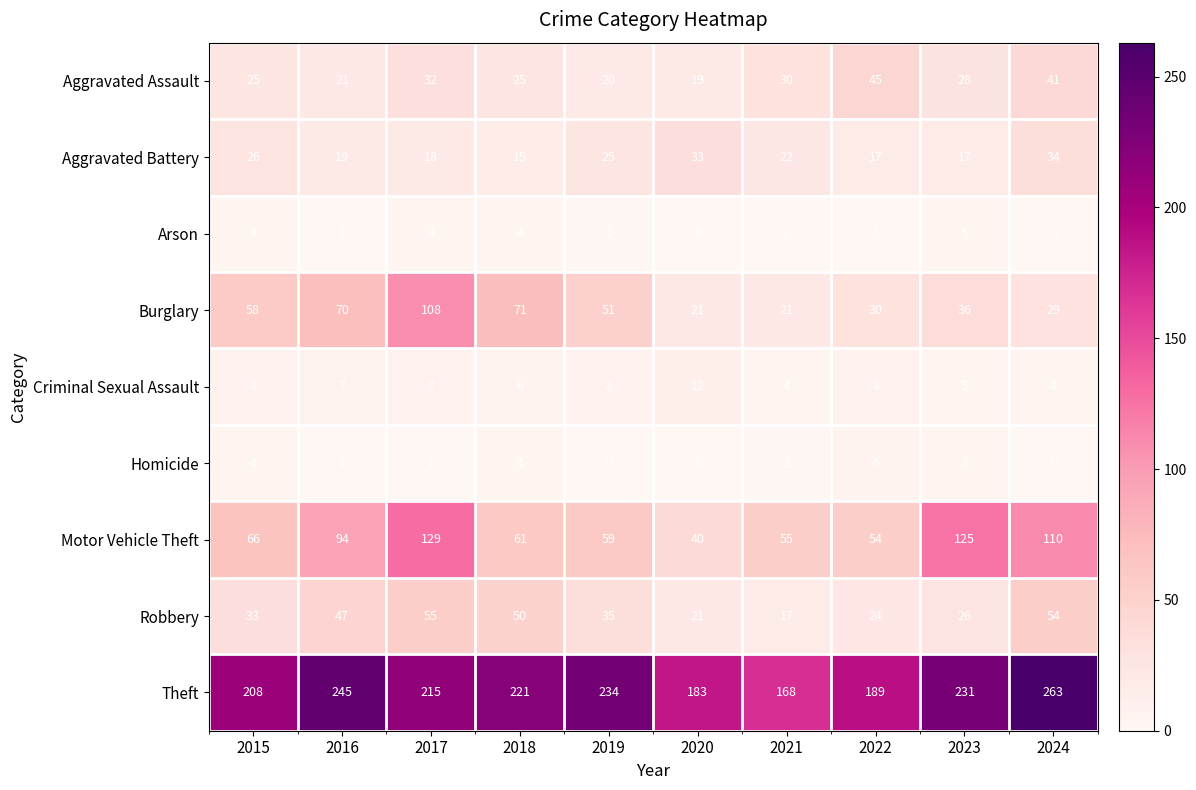

What is the sum of all Aggravated Battery values?

226